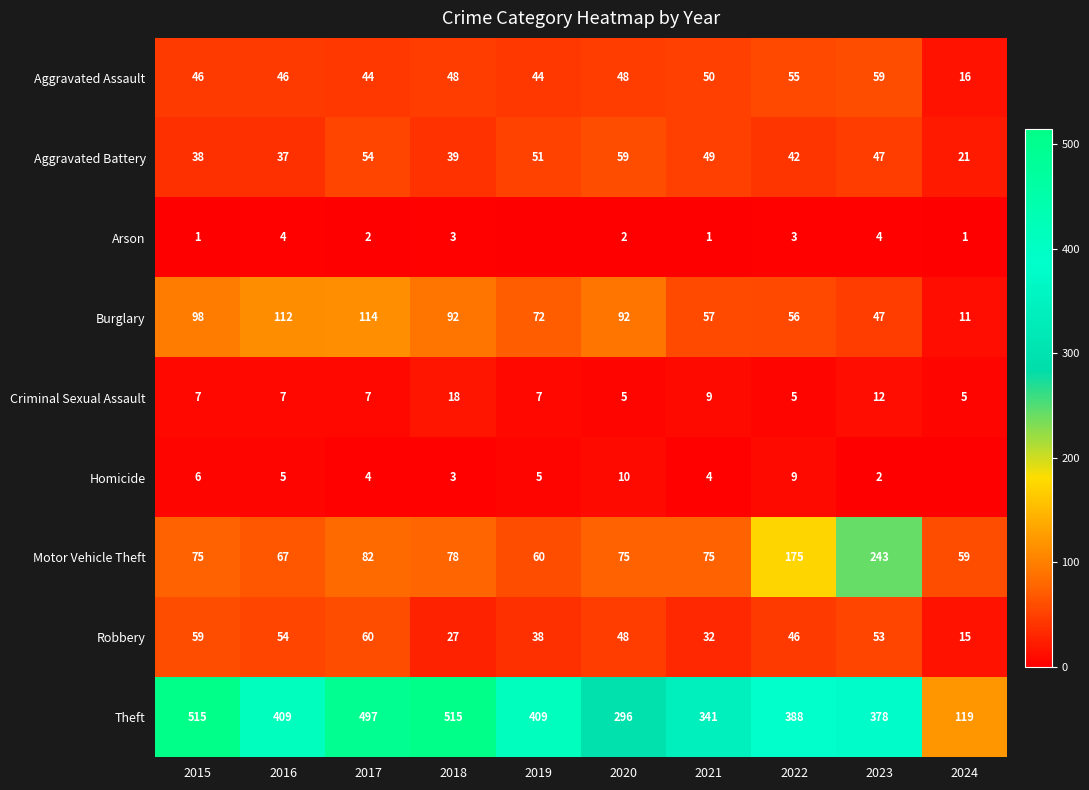

Is it true that Criminal Sexual Assault equals 5 at 2020?

True